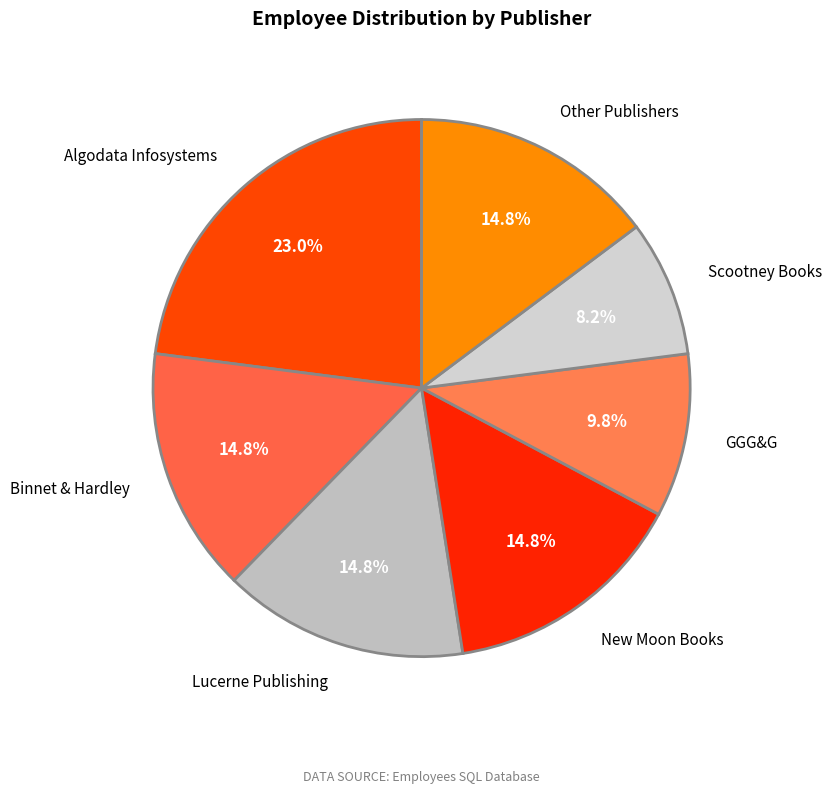

How many segments does this pie chart have?

7